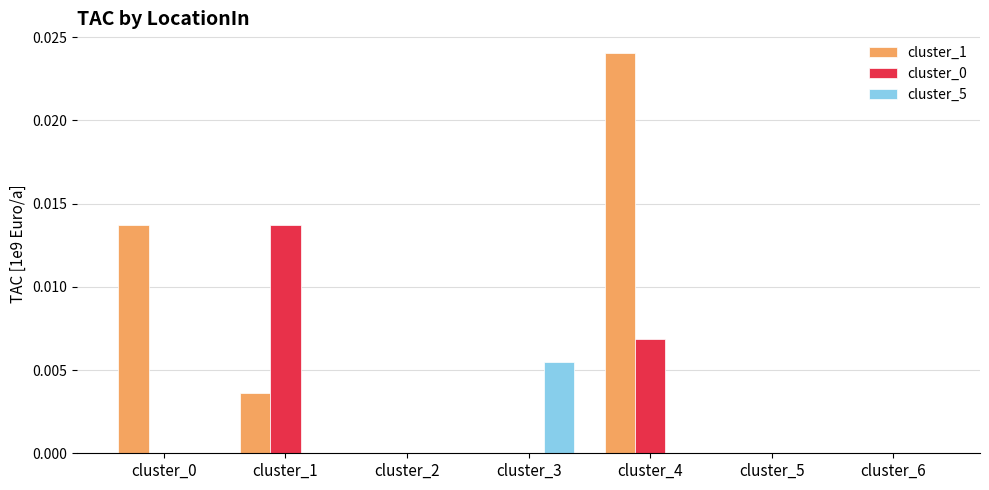

At which category does the chart reach its peak across all series?

cluster_4